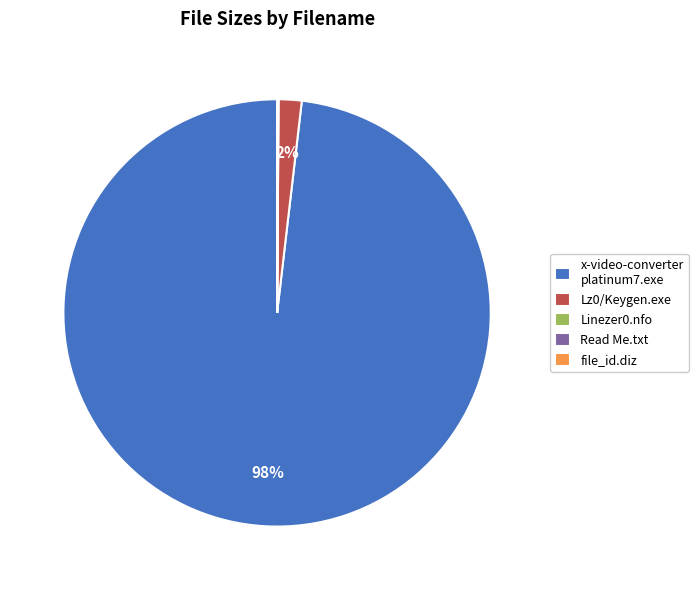

True or false: Lz0/Keygen.exe accounts for 2% of the total.

True